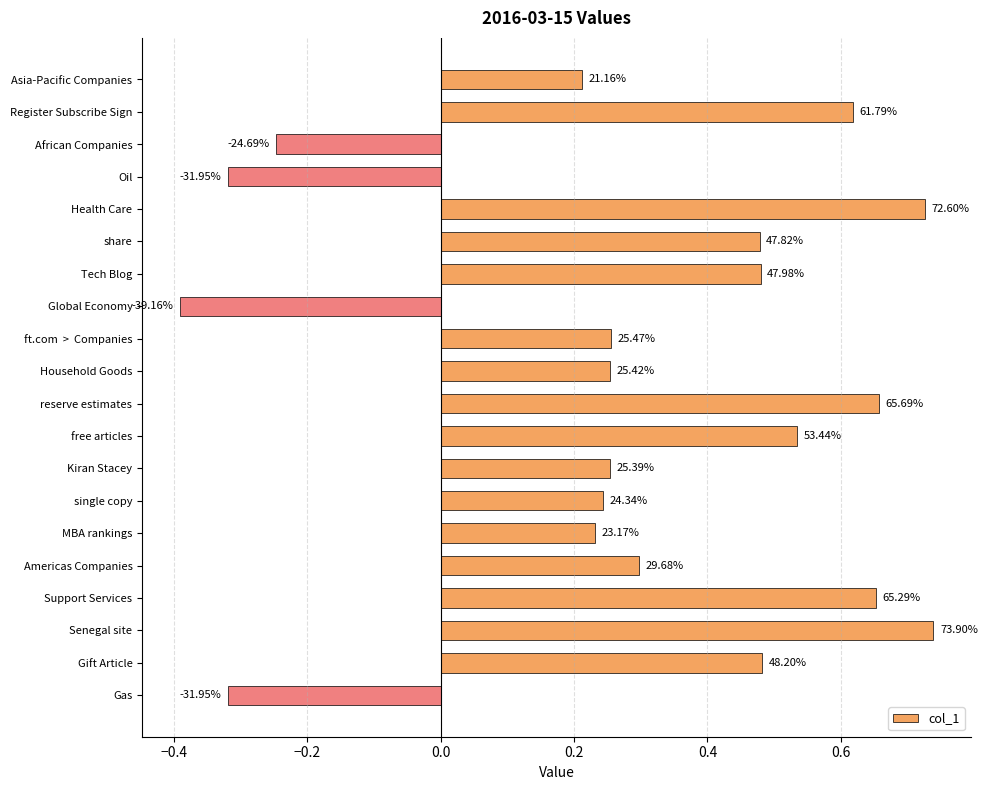

How many bars are there in total?

20